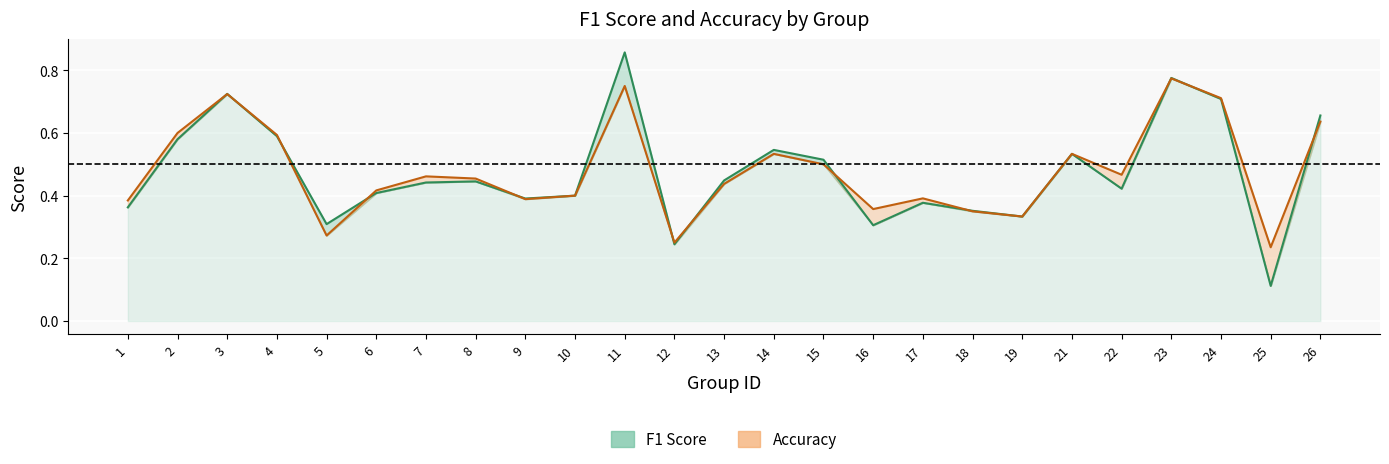

True or false: accuracy has more than 2 points higher than both neighbors.

True